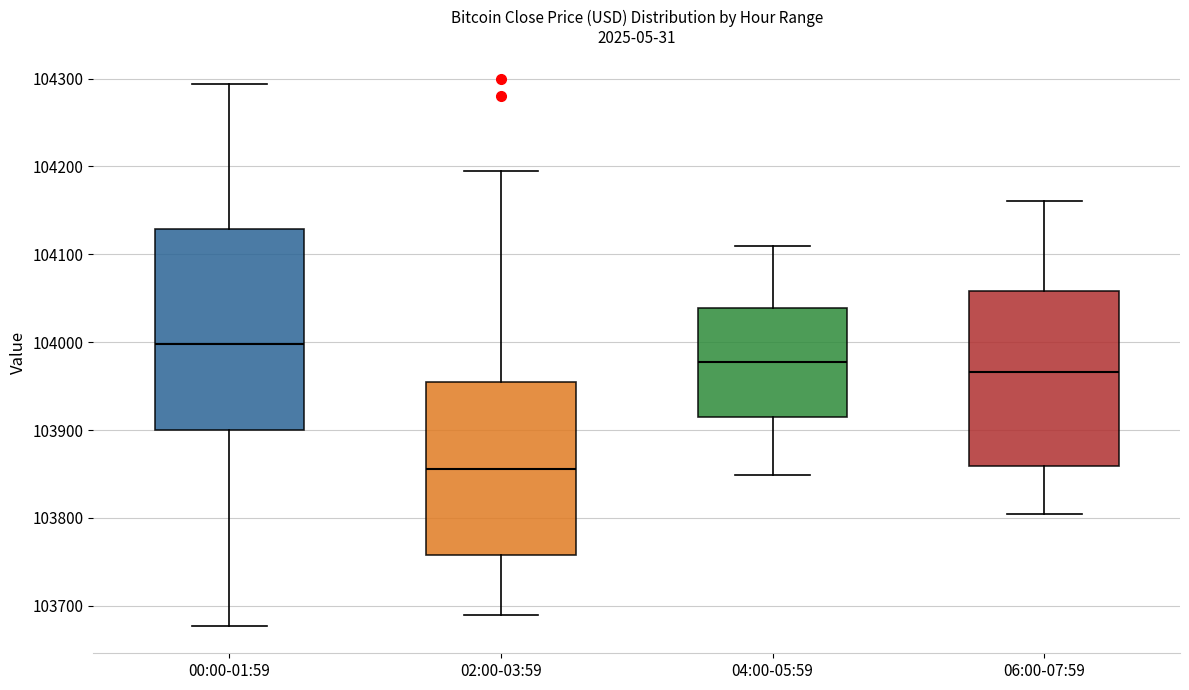

Reading left to right, transcribe this box plot: for each box, give where its median line is, the range the box spans, and where its two whiskers end, as read against the y-axis. The values are not printed on the chart, so give them approximately, as read against the axis.

00:00-01:59: median 104000, box 103900 to 104130, whiskers 103680 to 104290
02:00-03:59: median 103860, box 103760 to 103950, whiskers 103690 to 104200
04:00-05:59: median 103980, box 103920 to 104040, whiskers 103850 to 104110
06:00-07:59: median 103970, box 103860 to 104060, whiskers 103800 to 104160